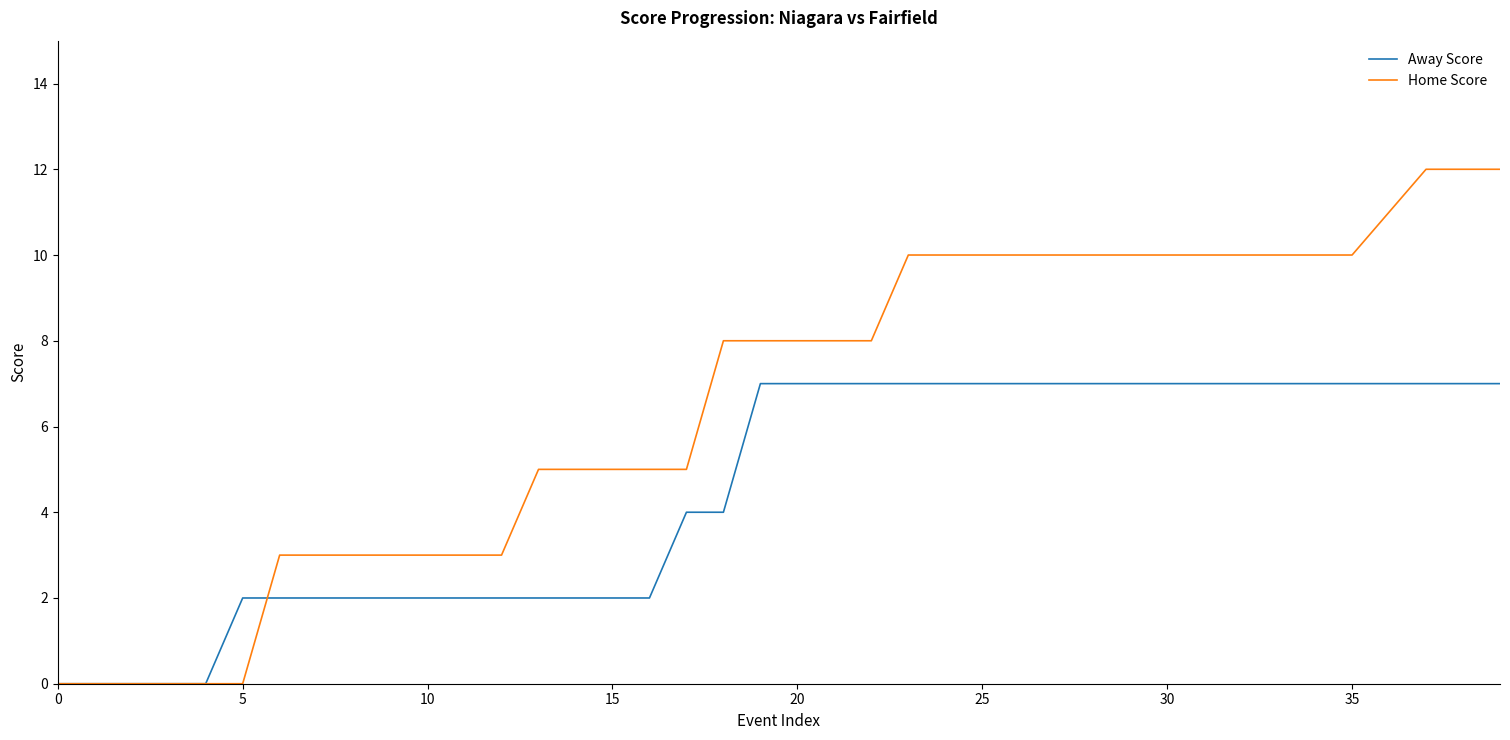

List the series in order of their peak value, highest first.

Home Score, Away Score